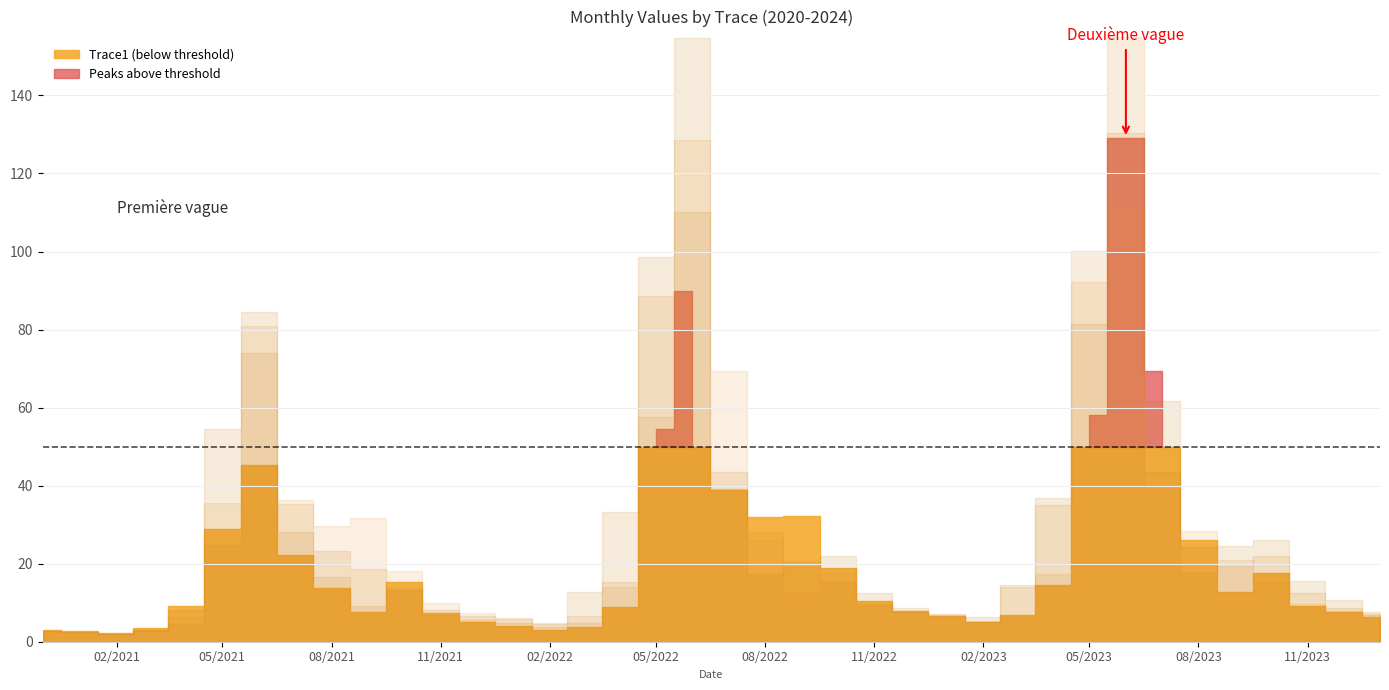

Where is the first local minimum for Trace6?

2021-02-01